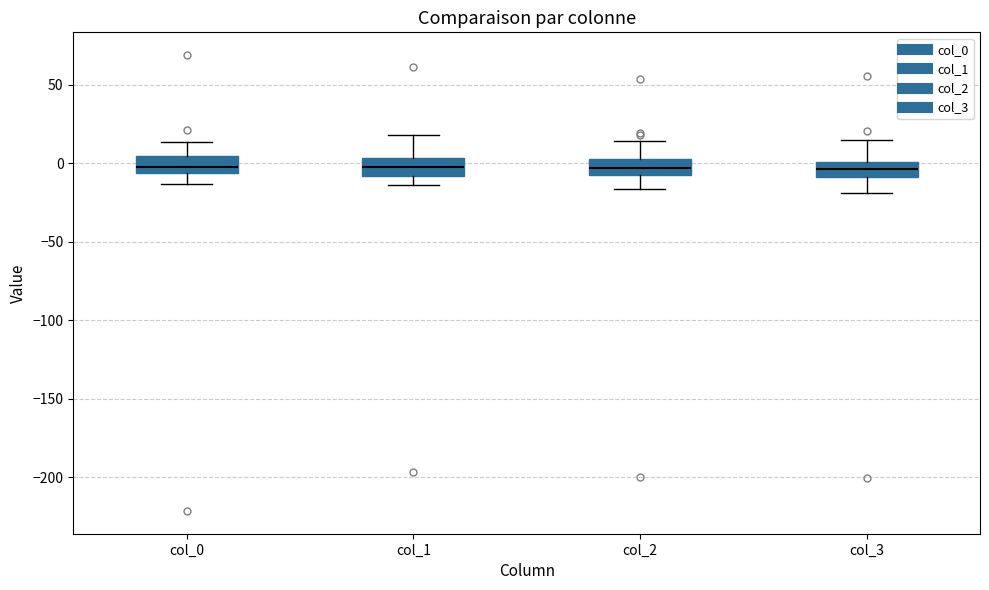

Reading left to right, read every box against the y-axis: the position of its median line, the range the box covers, and the ends of its whiskers. The values are not printed on the chart, so give them approximately, as read against the axis.

col_0: median 0, box -5 to 5, whiskers -15 to 15
col_1: median 0, box -10 to 5, whiskers -15 to 20
col_2: median -5 (inside the box), box -5 to 5, whiskers -15 to 15
col_3: median -5, box -10 to 0, whiskers -20 to 15